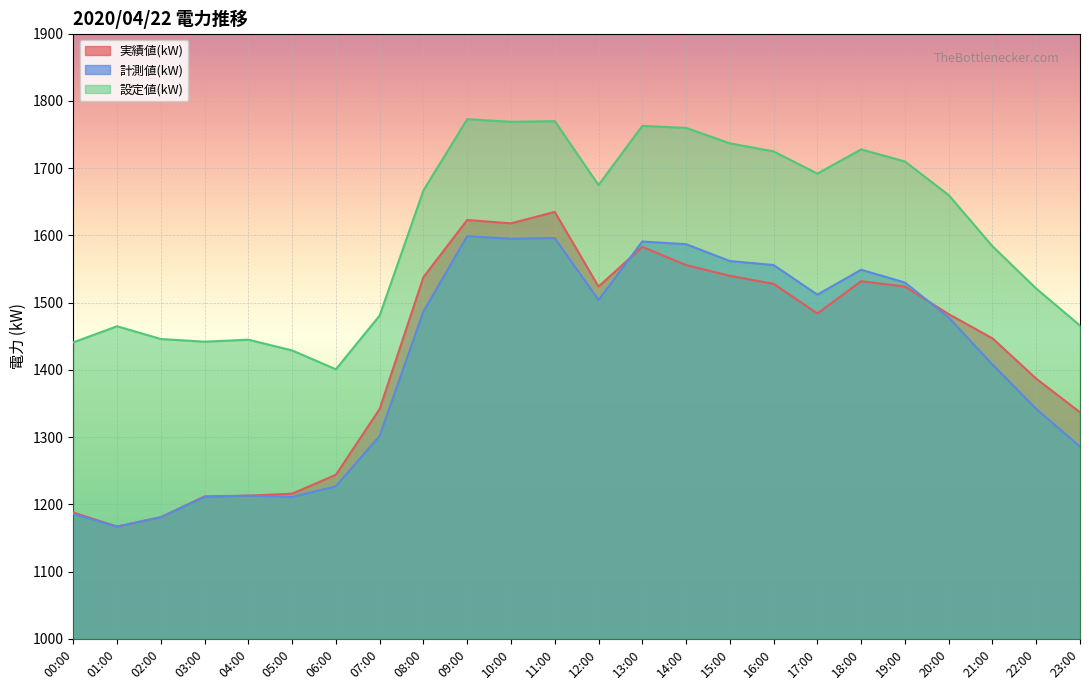

True or false: 計測値(kW) and 実績値(kW) cross at least once.

True